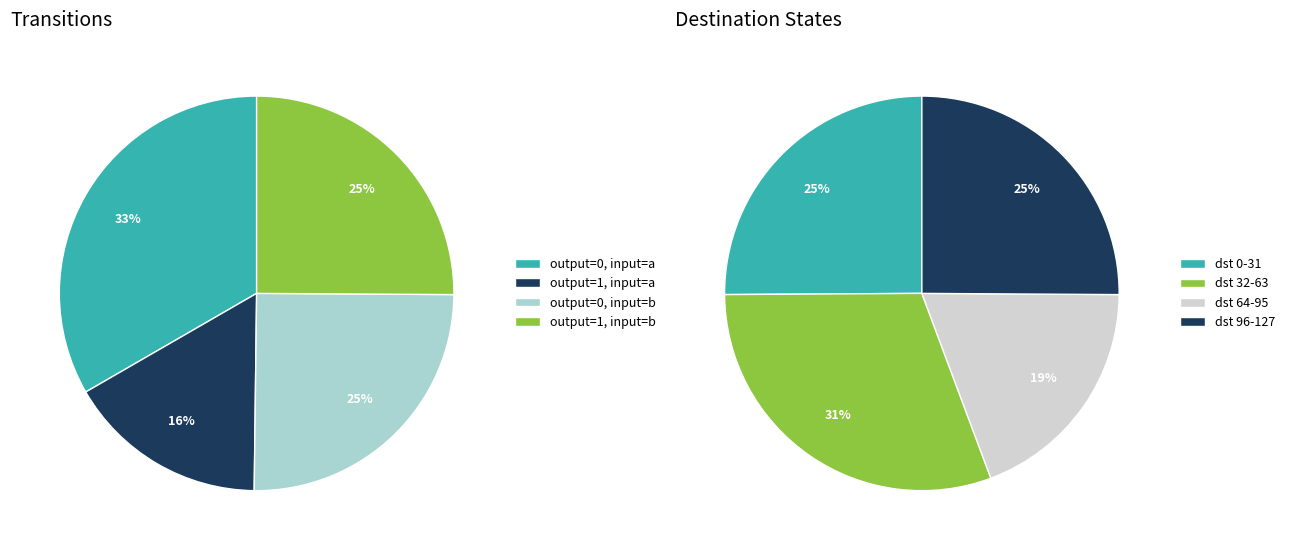

What is the largest slice in the pie chart?

input a